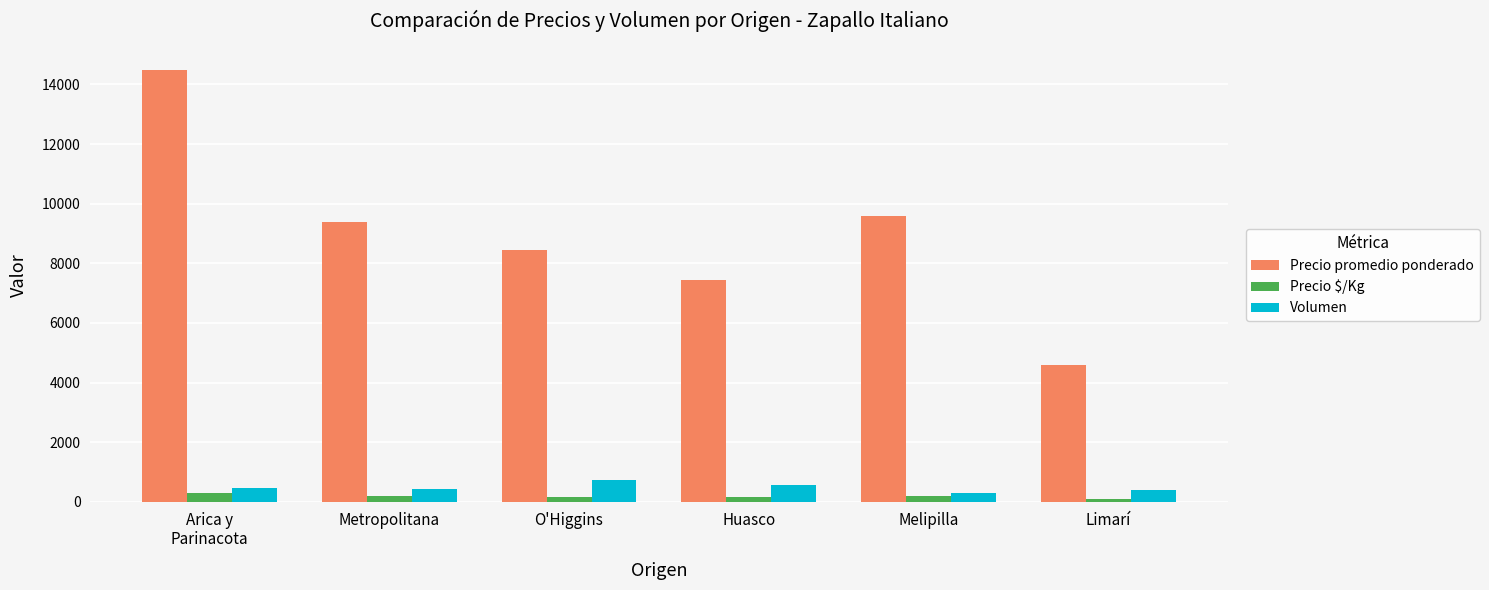

Which series has the widest spread of values?

Precio promedio ponderado